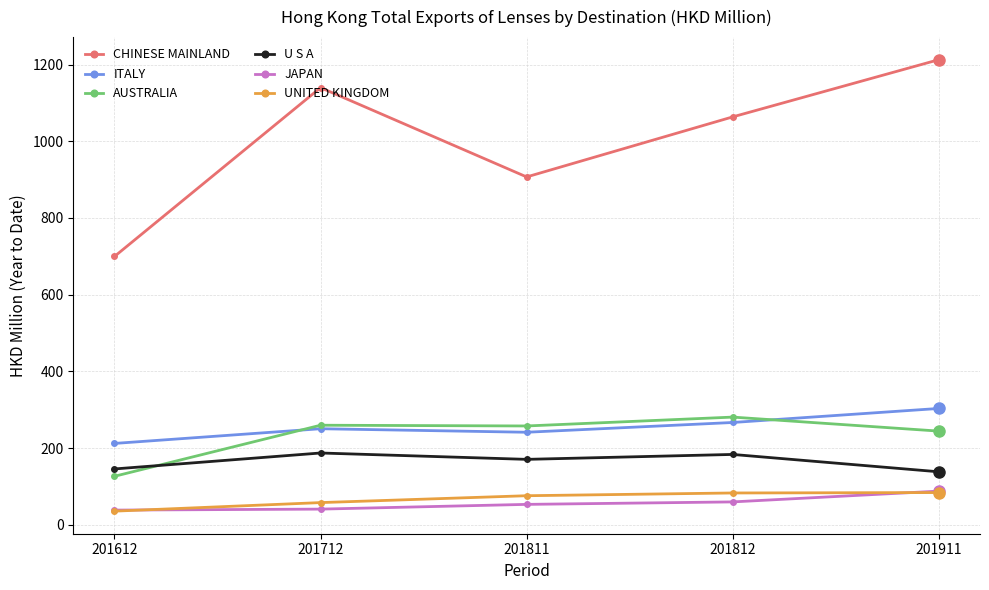

How many lines are shown in the chart?

6